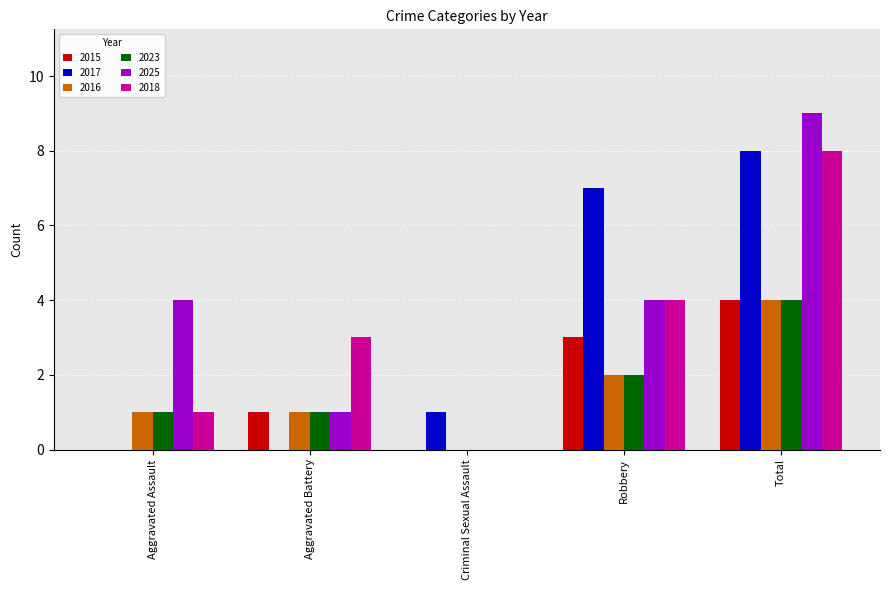

Which series has the widest spread of values?

2025